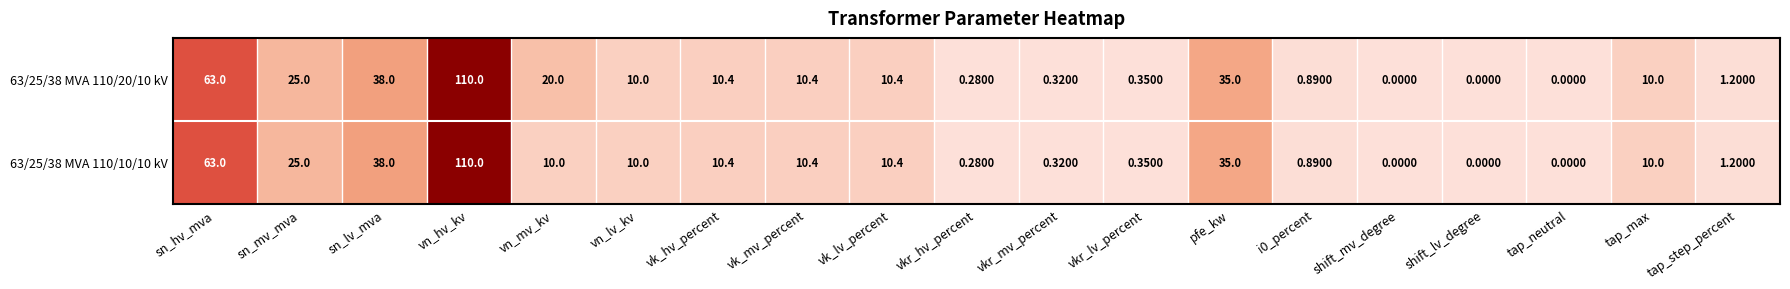

At how many categories does at least one series exceed 13?

6